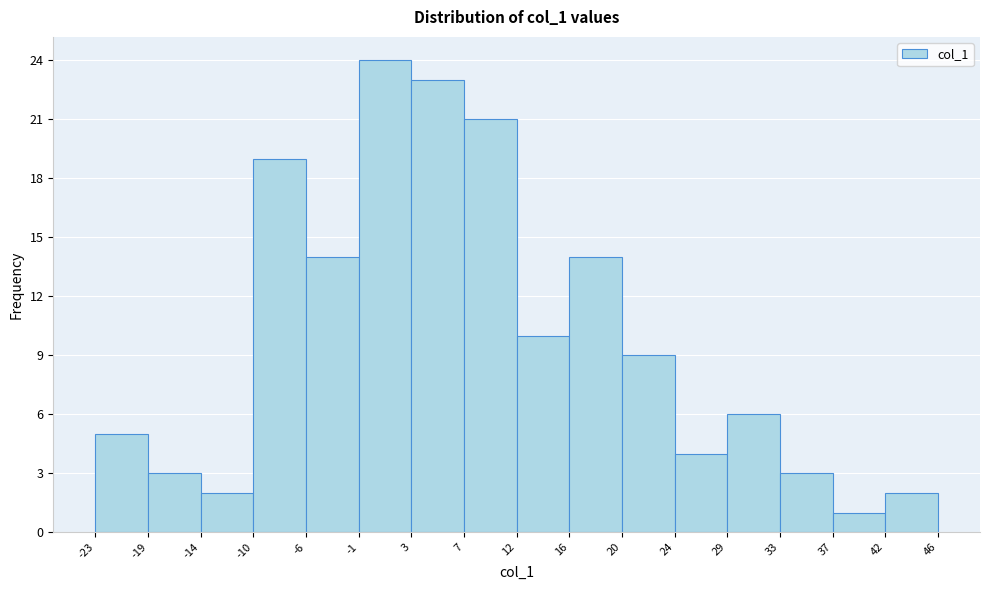

How tall is the bar that spans -1 to 3 on the x-axis? The values are not printed on the chart, so give them approximately, as read against the axis.

24